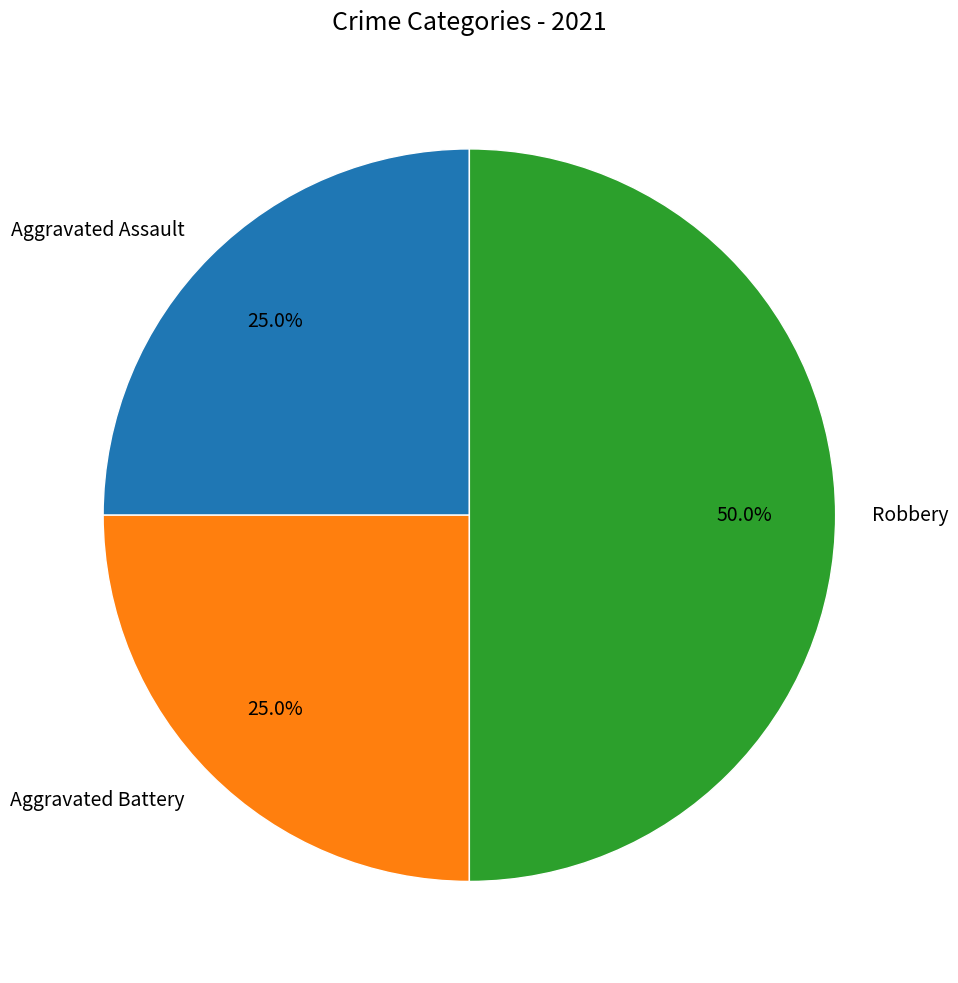

How many segments does this pie chart have?

3